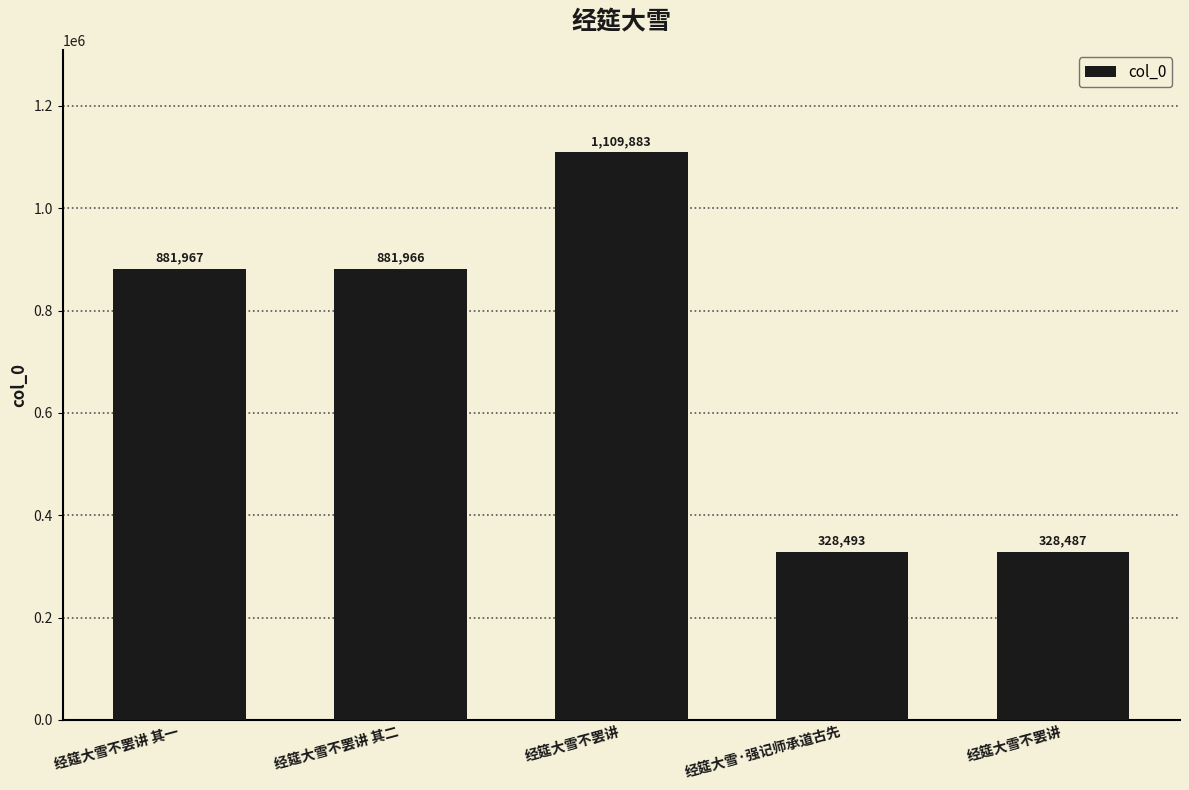

What is the difference between the second highest and second lowest values?

553474